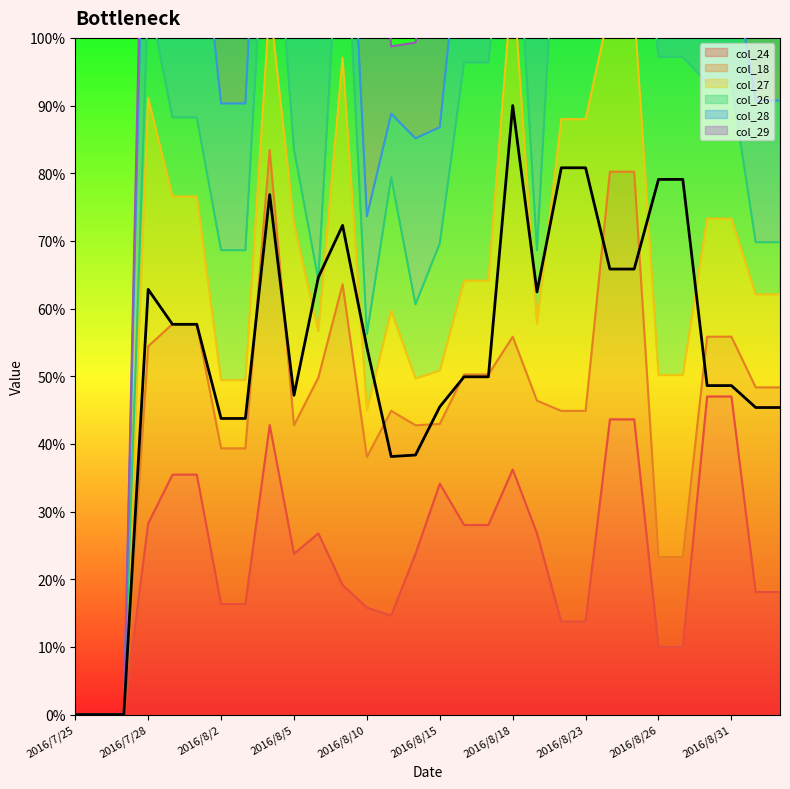

What is the label of the 10th point from the left?

2016/8/5